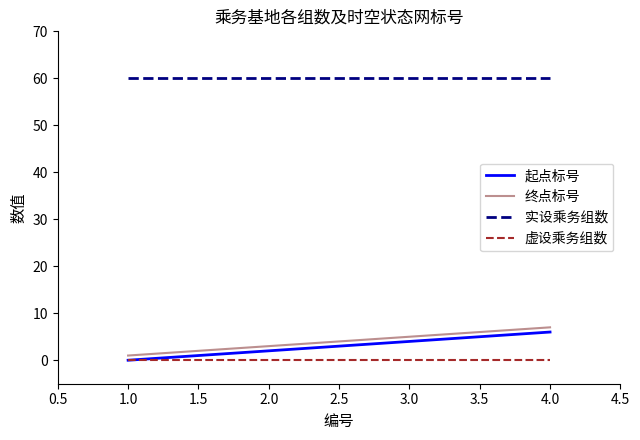

How many lines are shown in the chart?

4